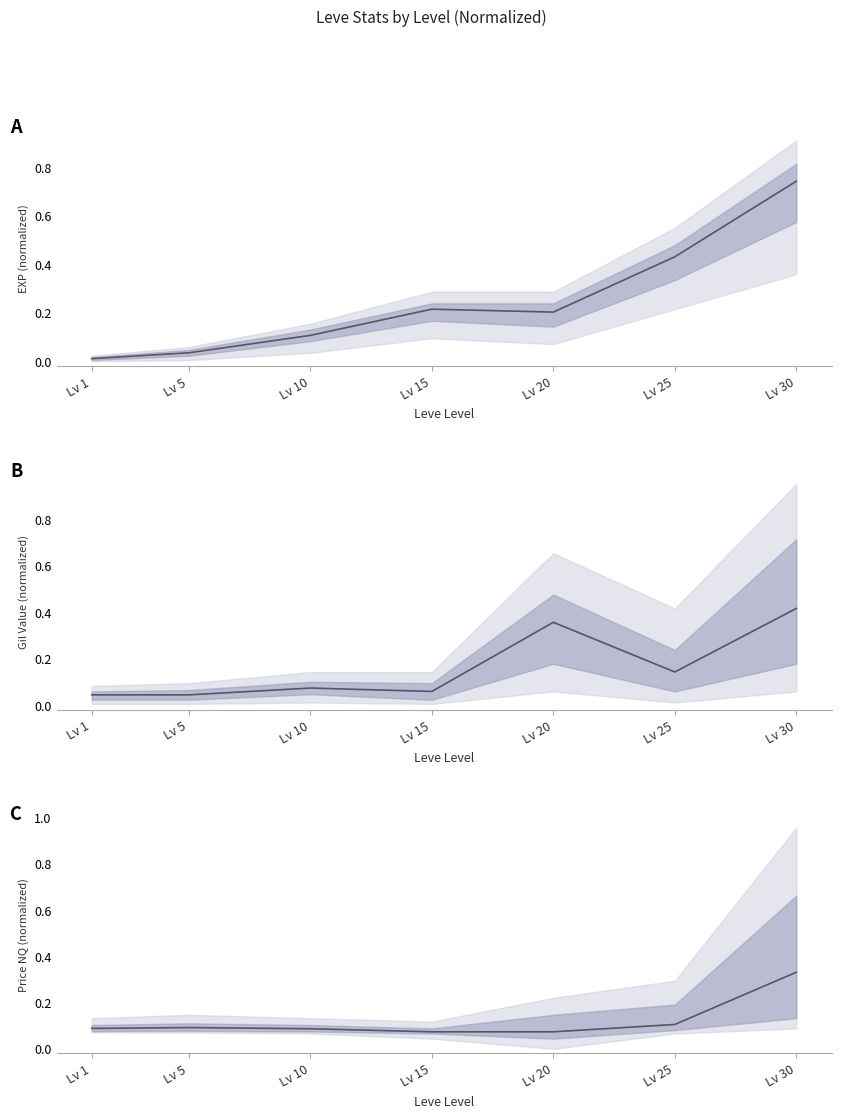

How many values are between 0 and 1?

7